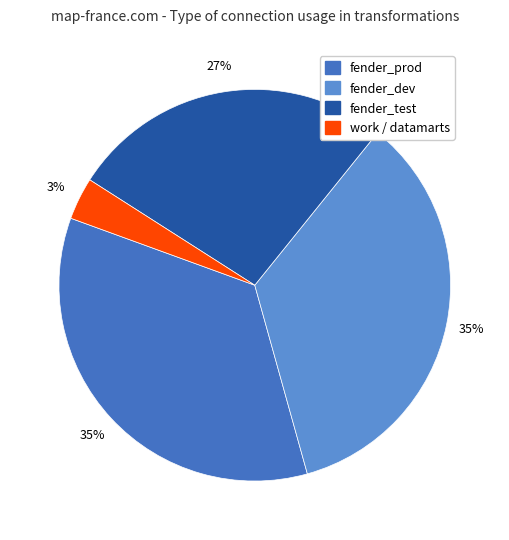

To the nearest percent, what is the average slice percentage?

25%